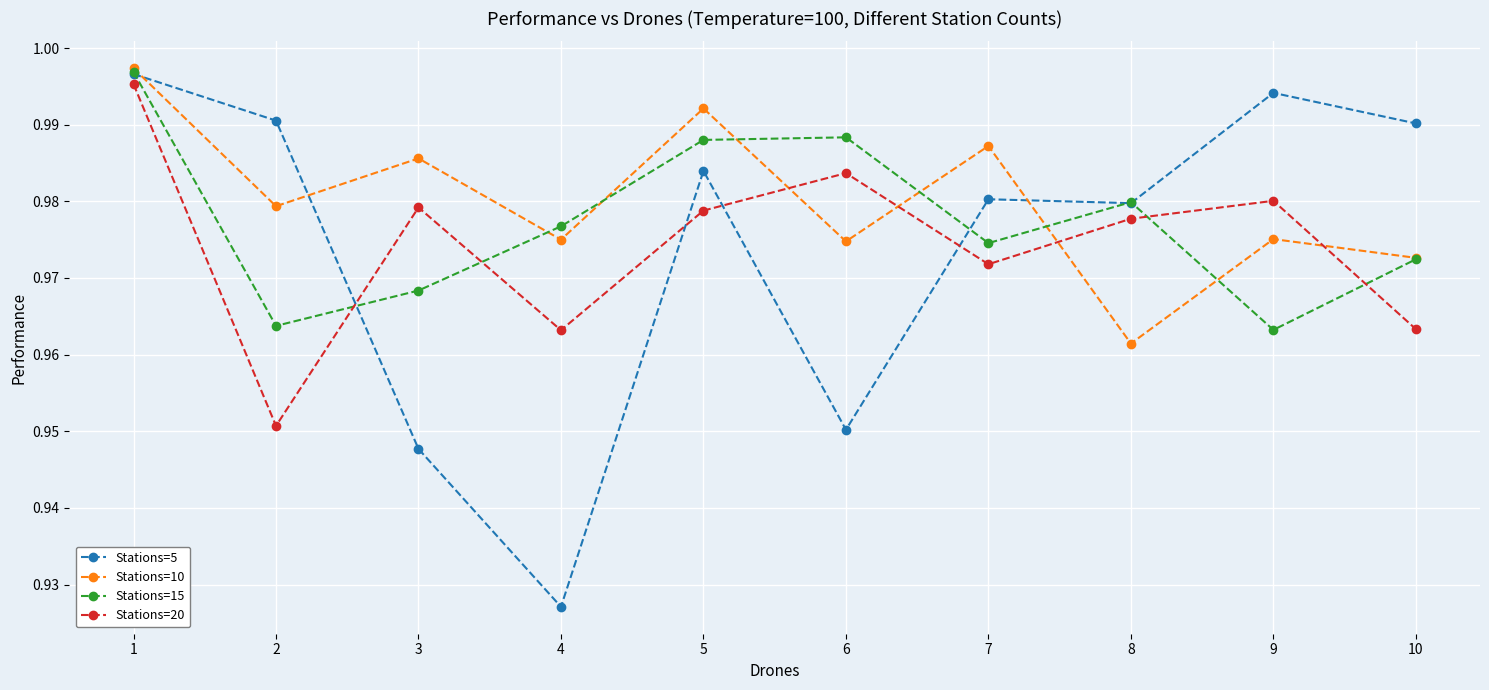

At which category does Stations=15 reach its first local valley?

2